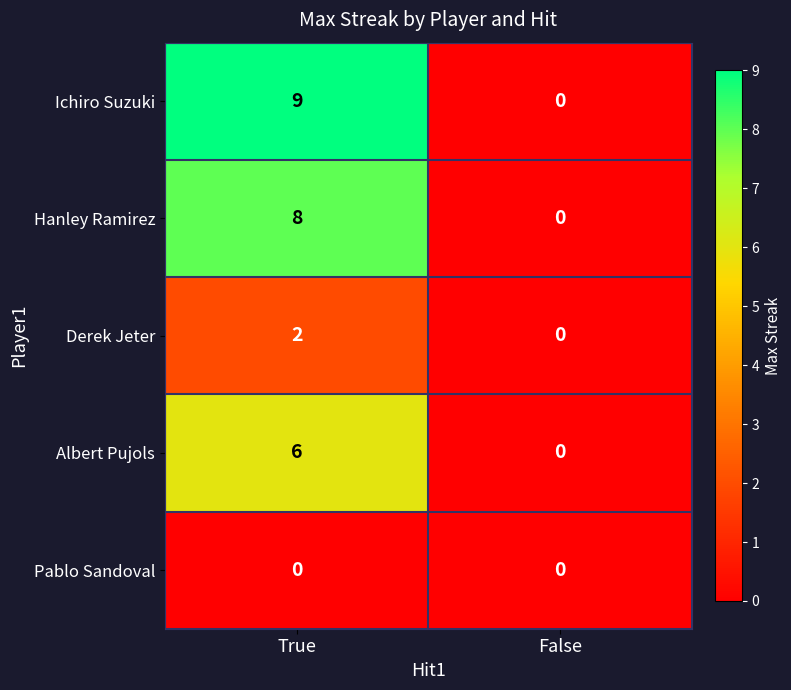

What value does the Ichiro Suzuki series have at True?

9